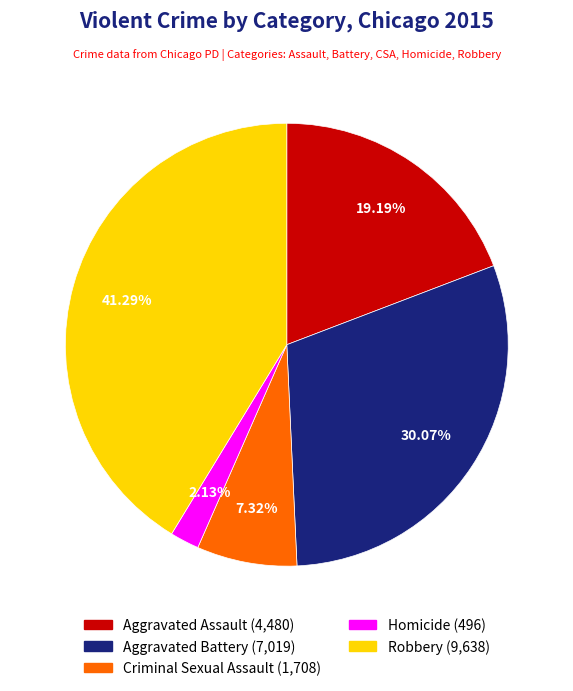

Approximately how many times larger is the value at Robbery compared to Homicide?

19.4